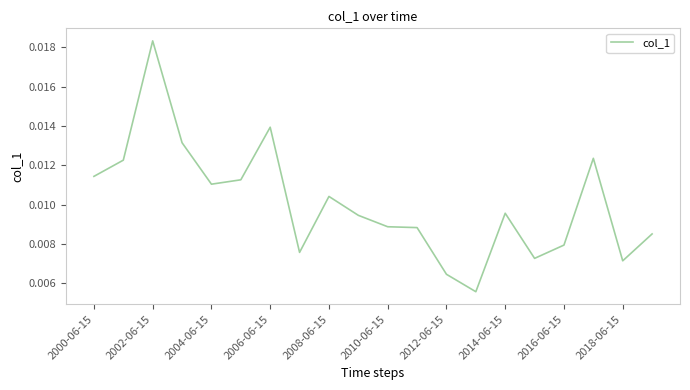

Which category has the highest value across all series?

2002-06-15